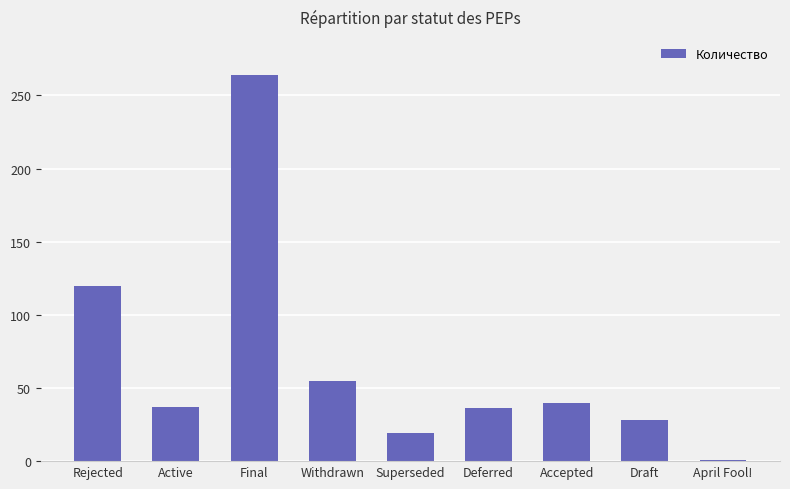

What is the label of the 2nd bar from the left?

Active